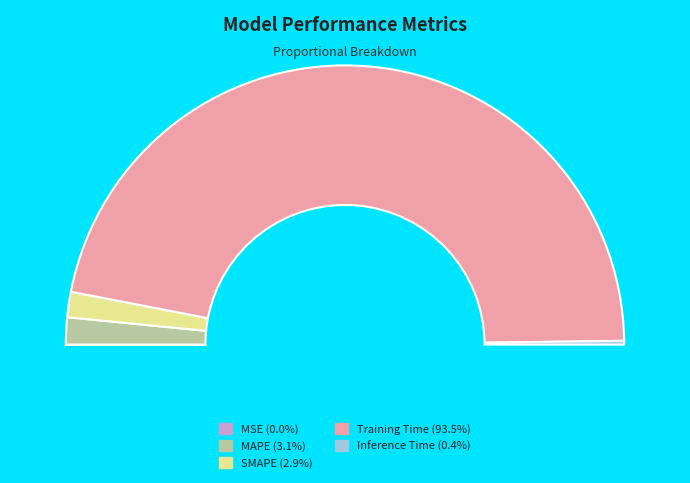

What percentage do MAPE and SMAPE together represent?

6.1%